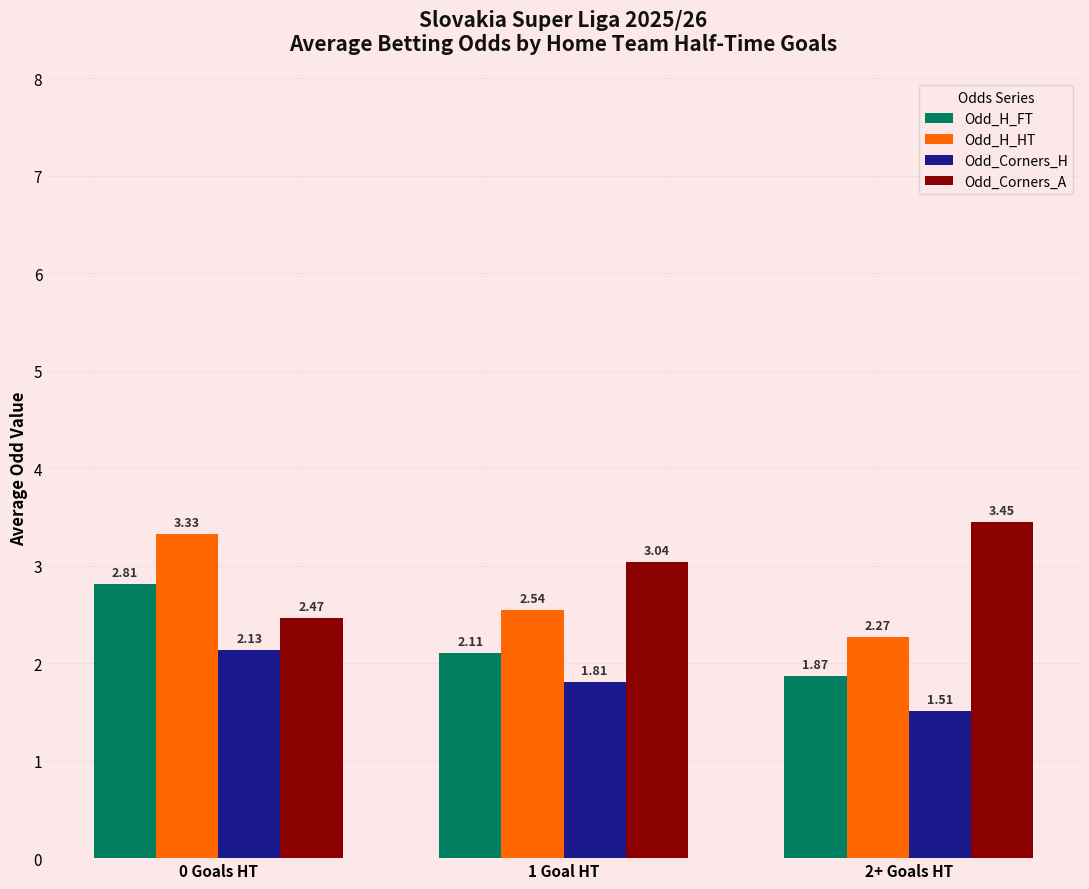

Which series has the largest range (max minus min)?

Odd_H_HT